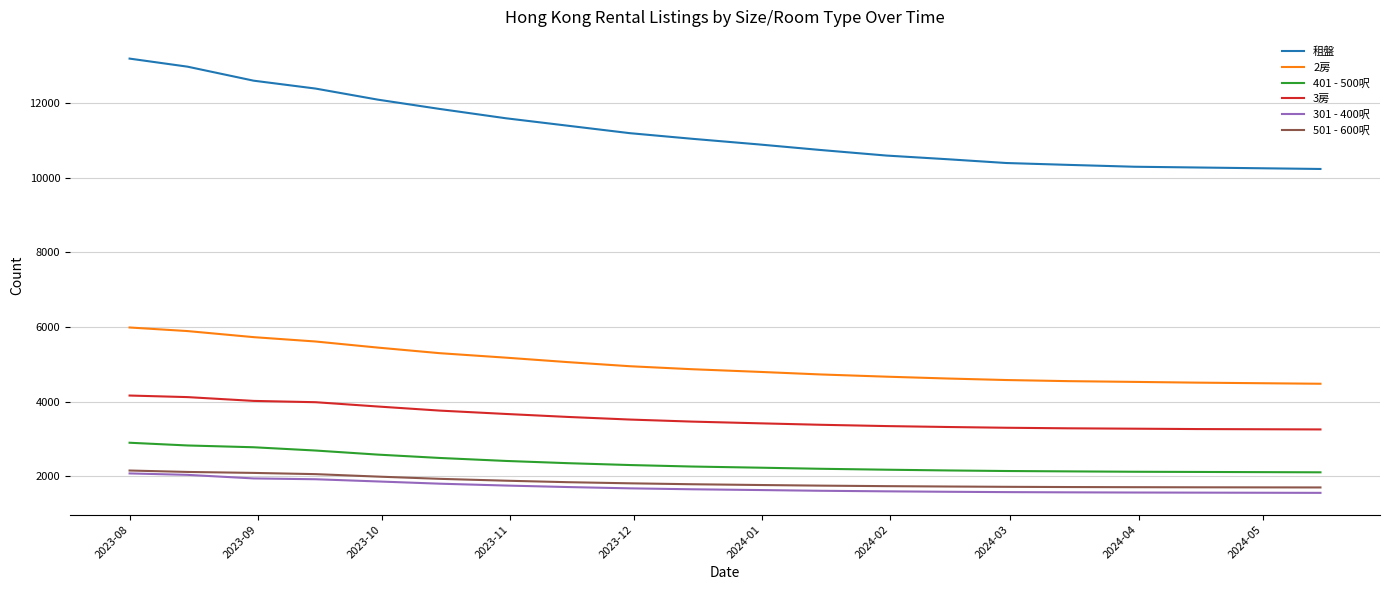

Which series has the widest spread of values?

租盤